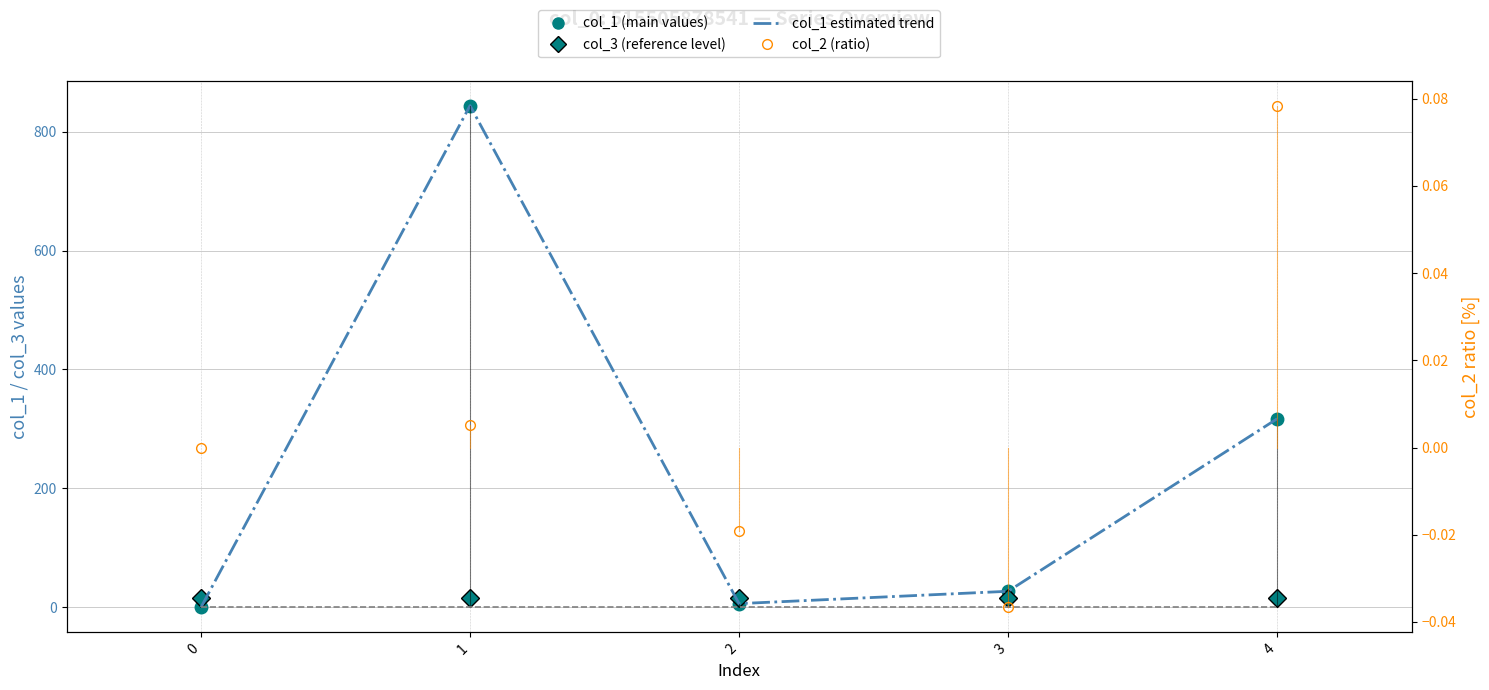

How many interior local valleys does the col_2 (ratio) series have?

1